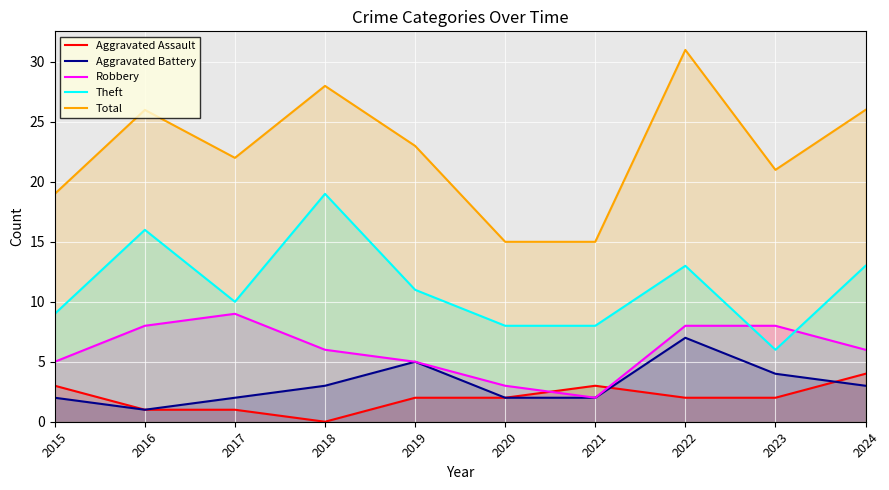

Where is the first local minimum for Aggravated Assault?

2018